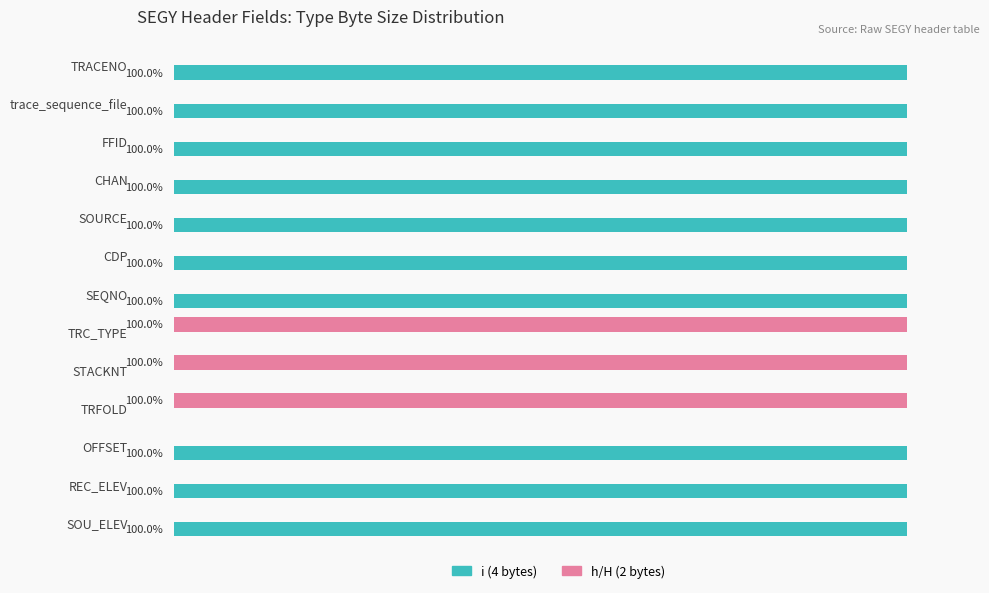

Which series has the largest total across all categories?

i (4 bytes)